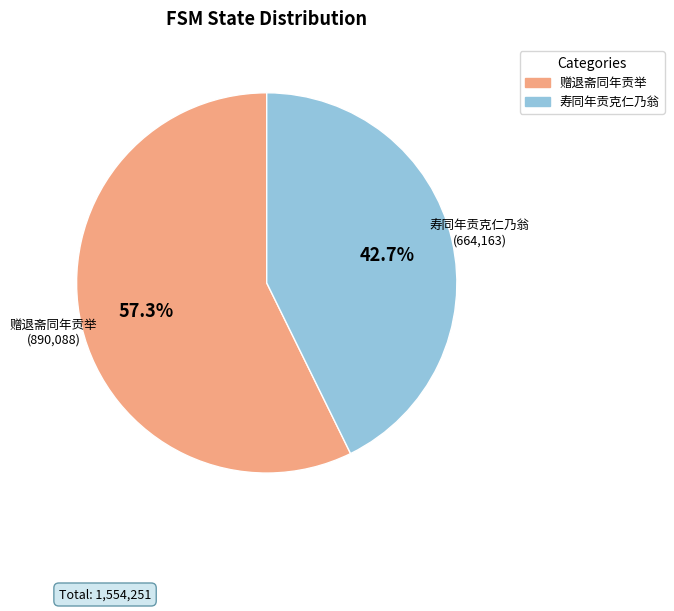

Is it true that 赠退斋同年贡举 is 57% of the pie?

True